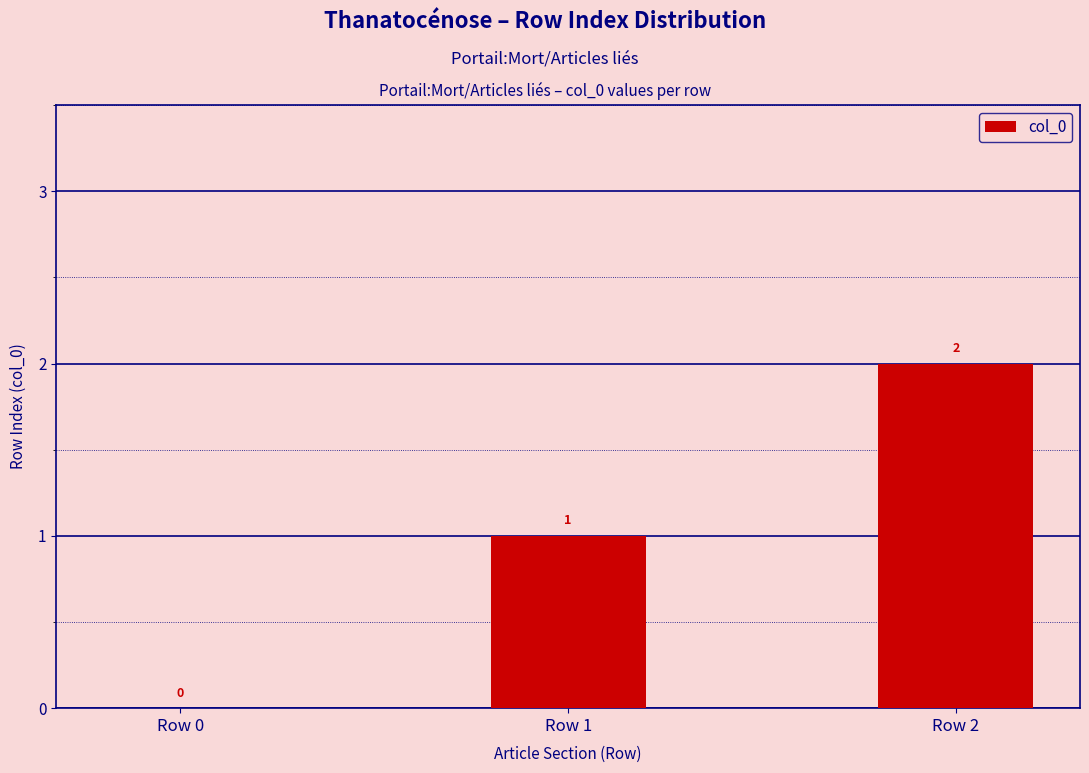

Reading left to right, what are all the values shown in this chart?

Row 0=0	Row 1=1	Row 2=2